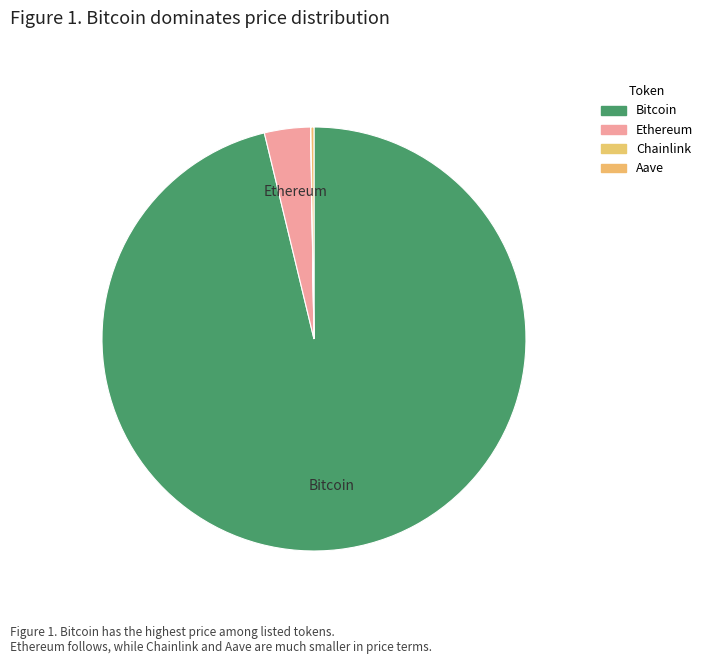

Which category has the smallest portion of the pie?

Chainlink